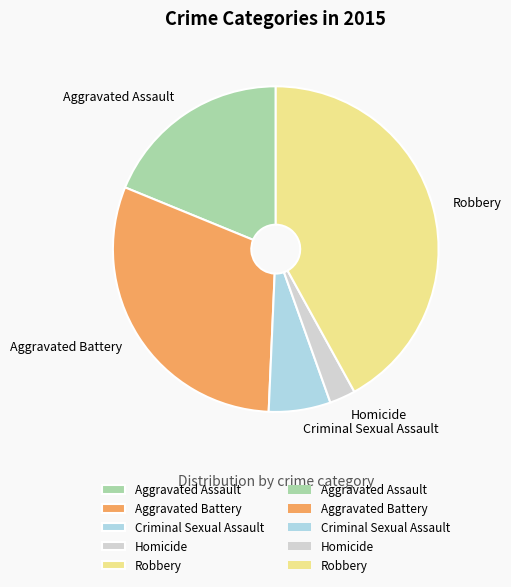

Is there any slice that represents more than half of the pie?

No